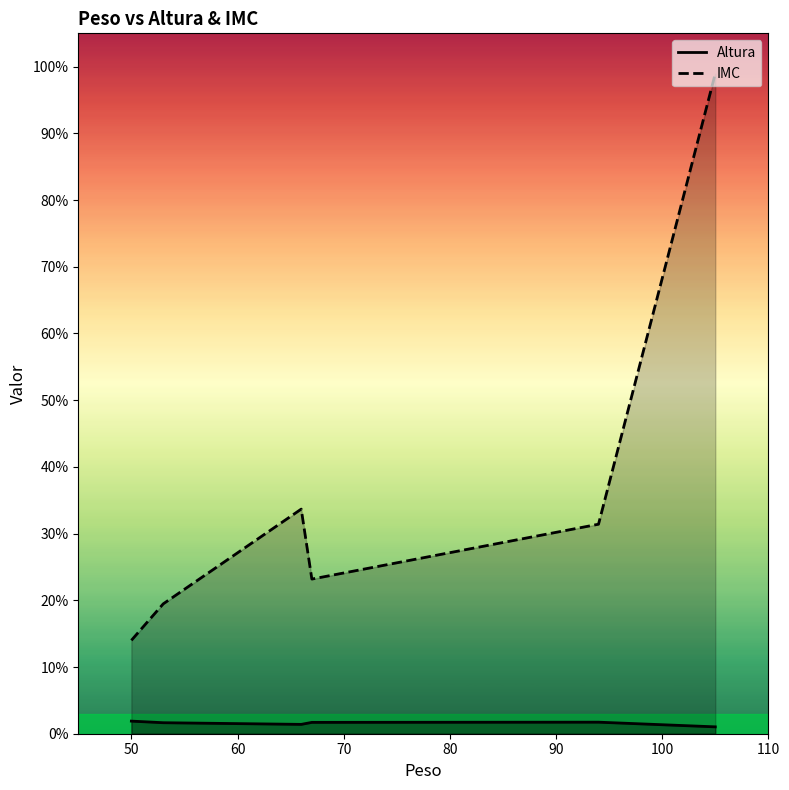

How many interior local valleys does the IMC series have?

1